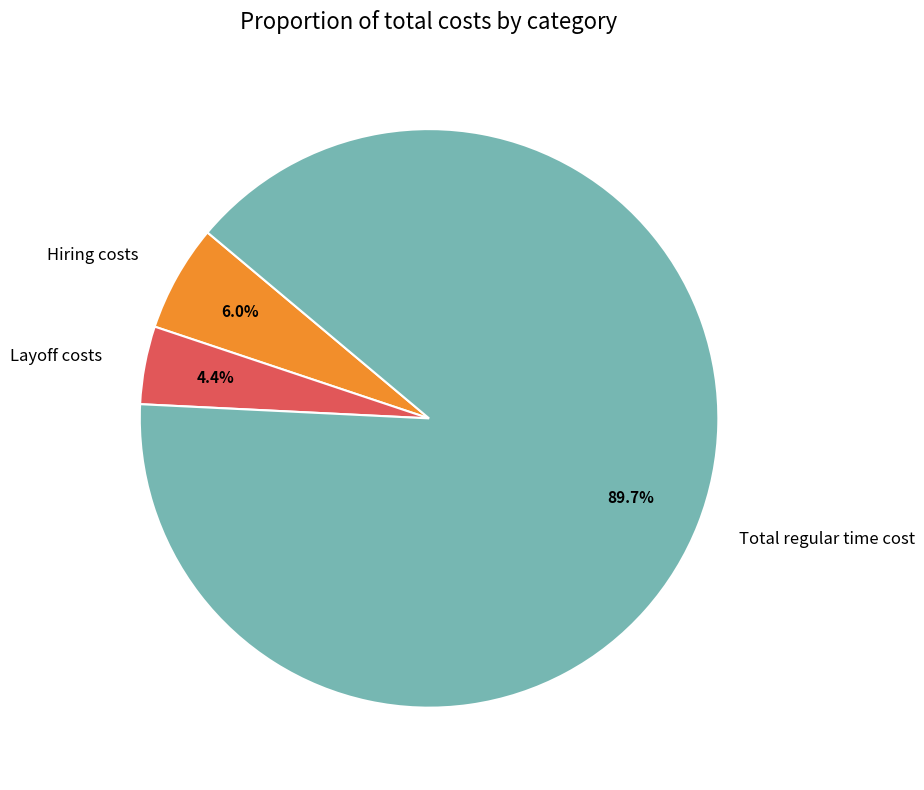

Is there a majority slice in this chart?

Yes